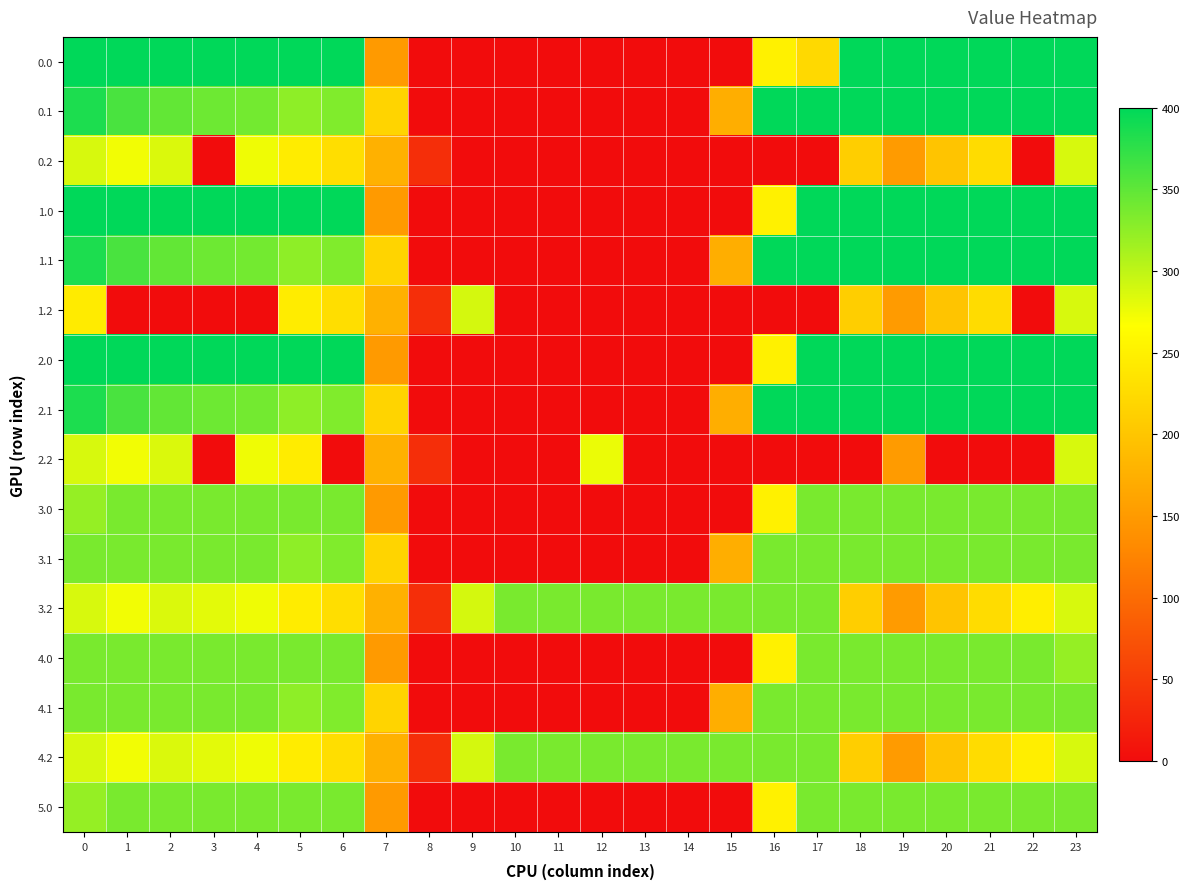

What is the spread (max minus min) of values at 16?

400.0